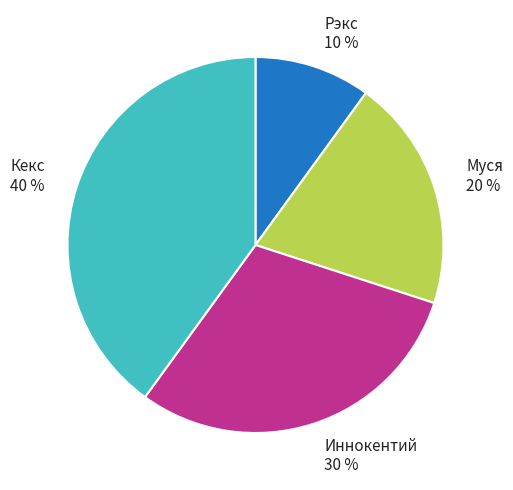

Which has a higher value, Иннокентий or Муся?

Иннокентий